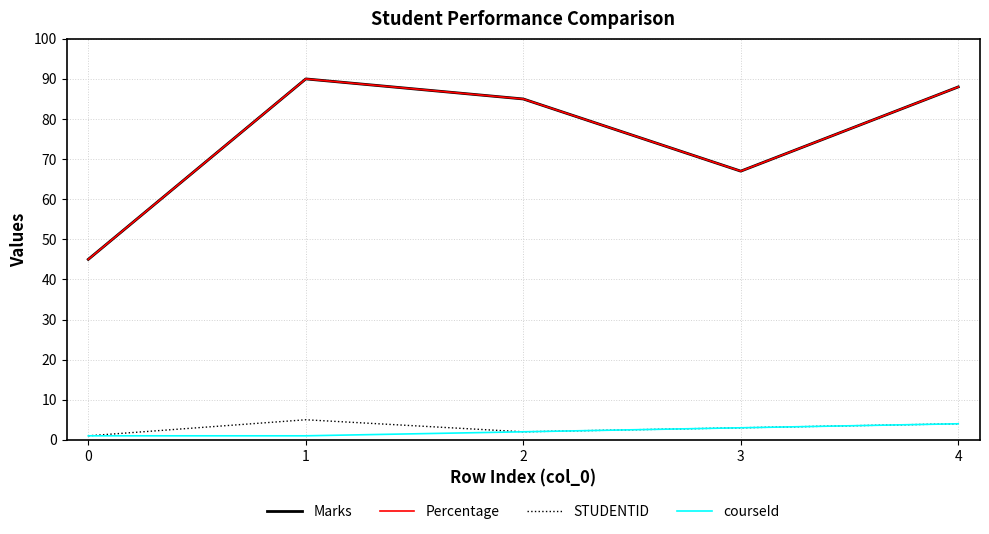

How many interior local valleys does the Percentage series have?

1